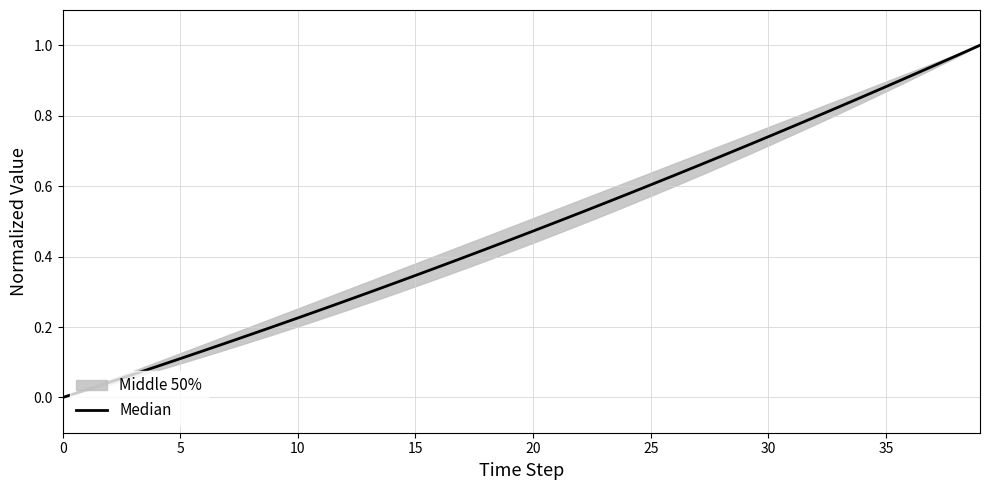

Reading left to right, what are all the values shown in this chart?

0.0	0.0	0.0	0.1	0.1	0.1	0.1	0.2	0.2	0.2	0.2	0.2	0.3	0.3	0.3	0.3	0.4	0.4	0.4	0.4	0.5	0.5	0.5	0.6	0.6	0.6	0.6	0.7	0.7	0.7	0.7	0.8	0.8	0.8	0.9	0.9	0.9	0.9	1.0	1.0